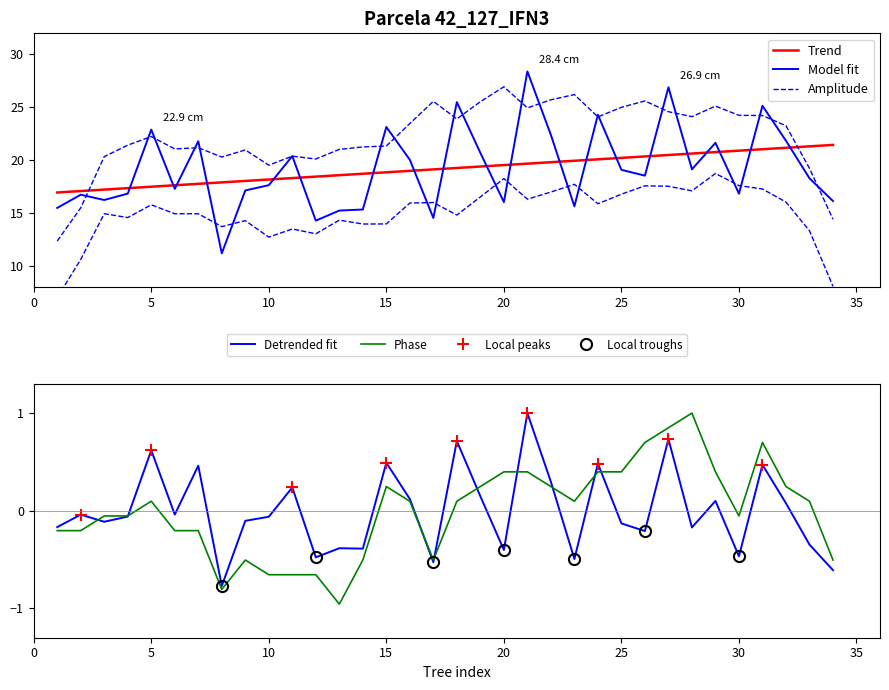

How many values in the dbh series exceed 18?

18